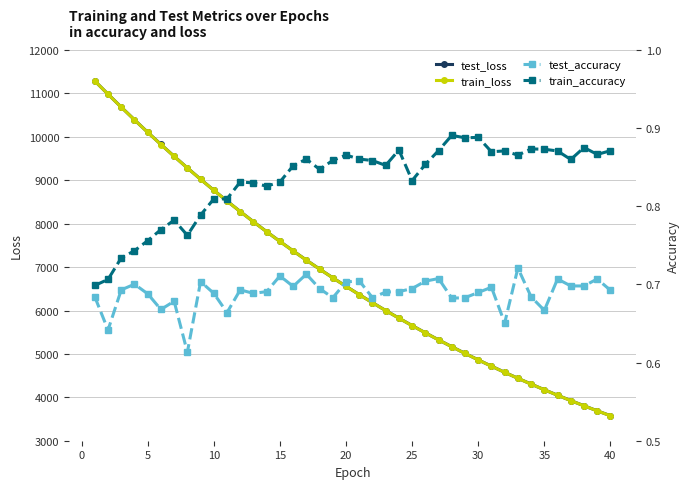

Is it true that train_loss equals 5651.8 at 25?

True